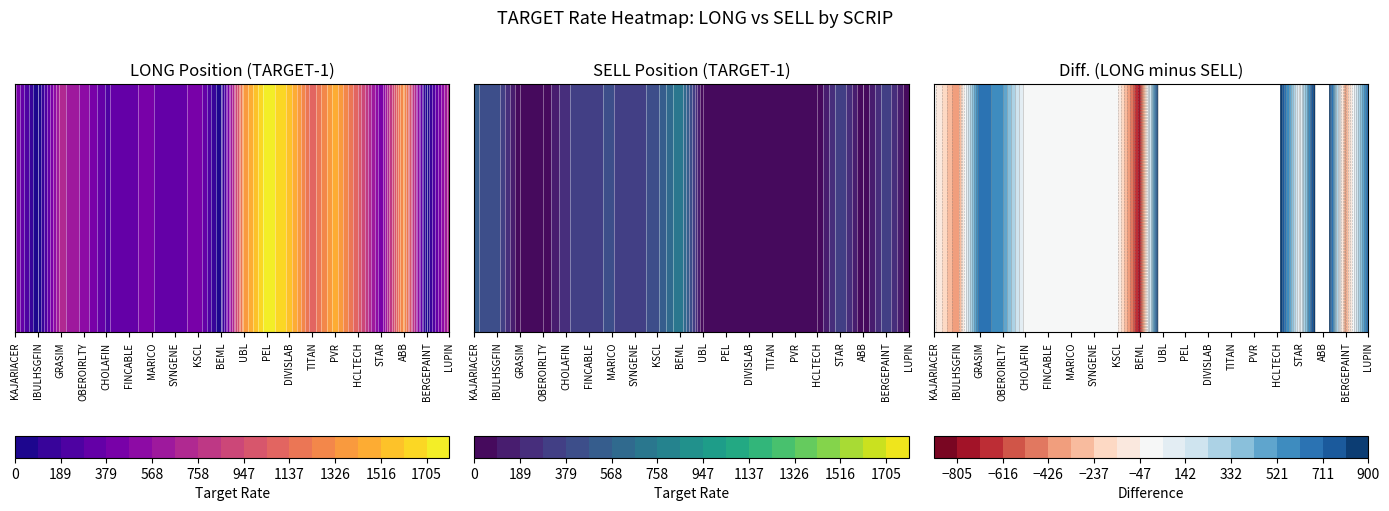

Which series has the largest total across all categories?

LONG